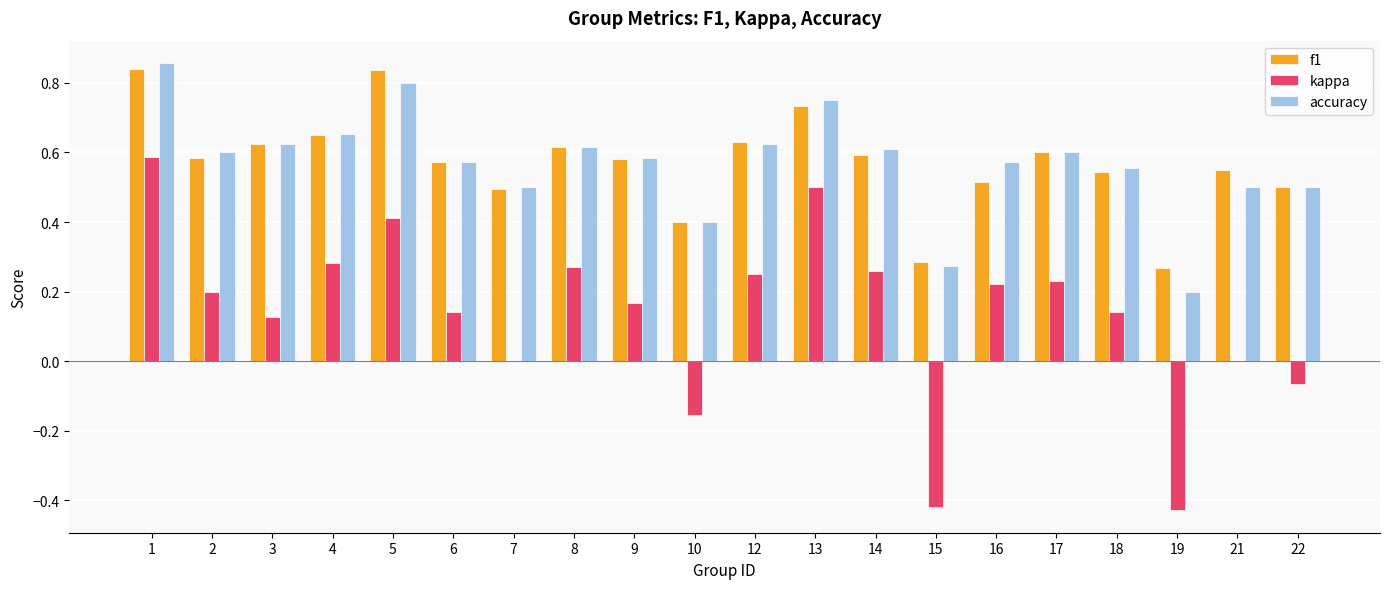

How many data points does each series have?

20